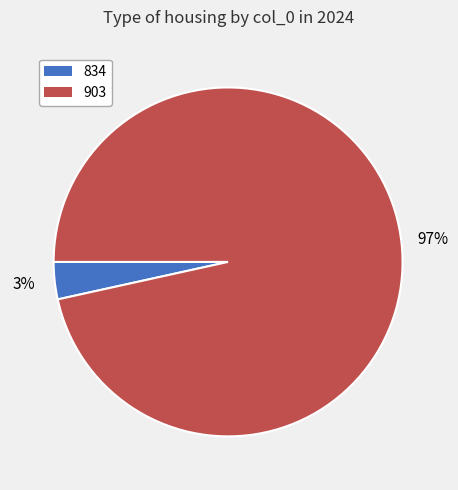

Is there any slice that represents more than half of the pie?

Yes